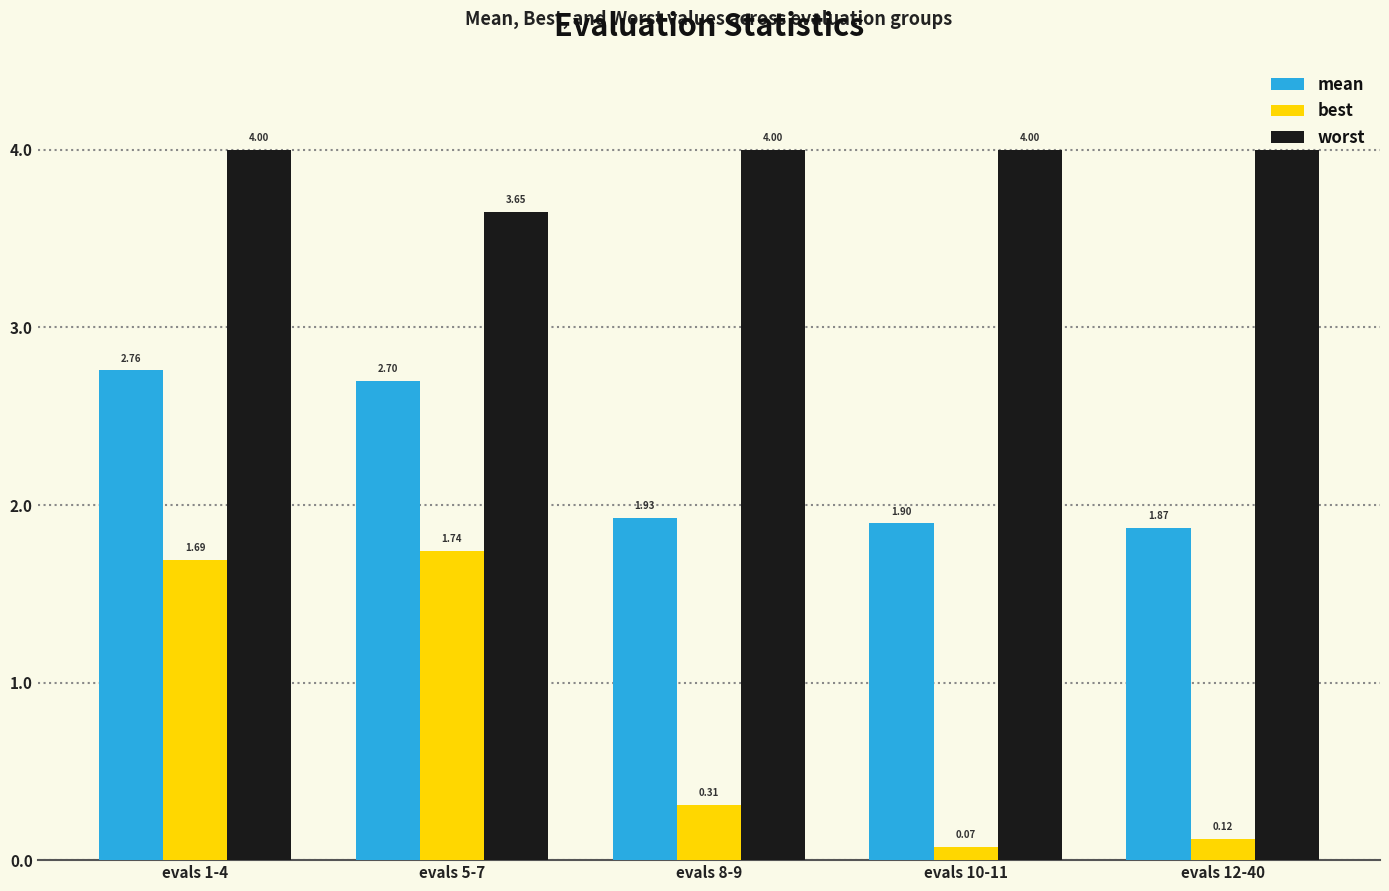

What is the difference between the highest and lowest values at evals 8-9?

3.7